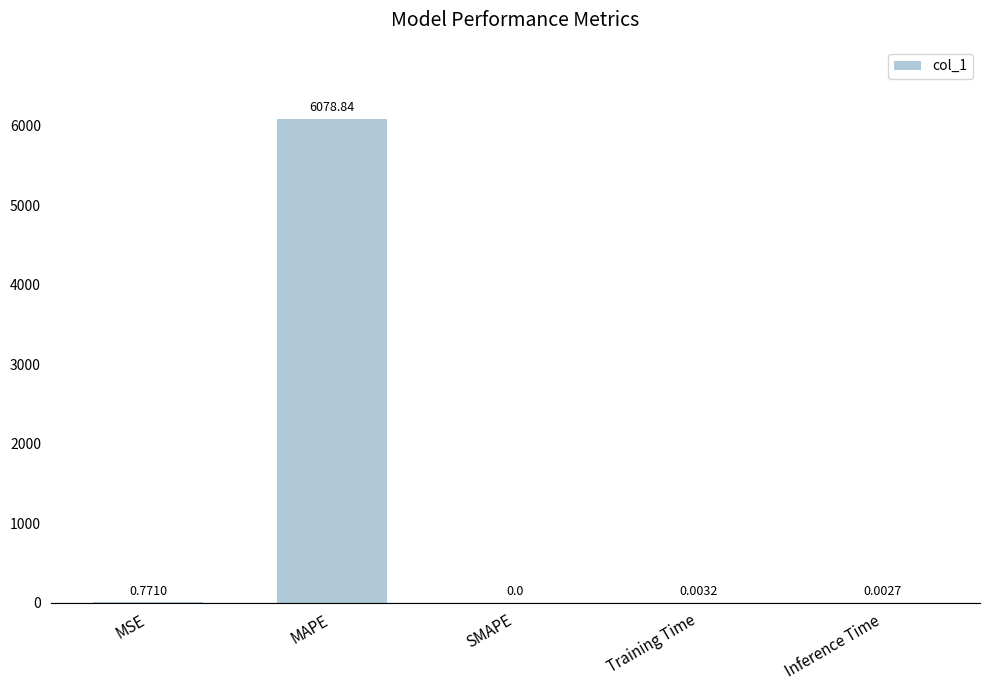

Where is the data nearest to the value 3039?

MSE